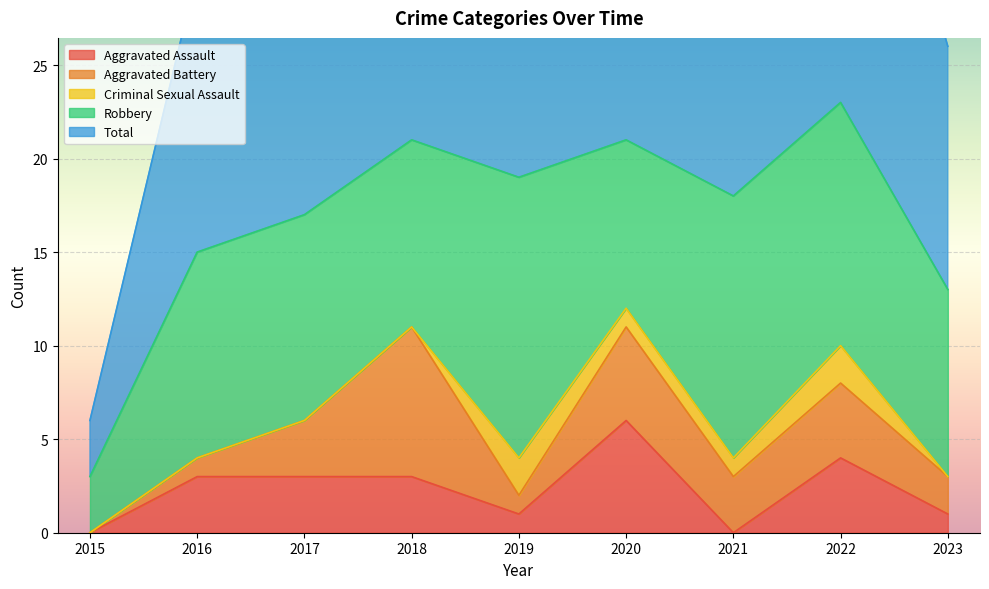

Which series has the largest total across all categories?

Total